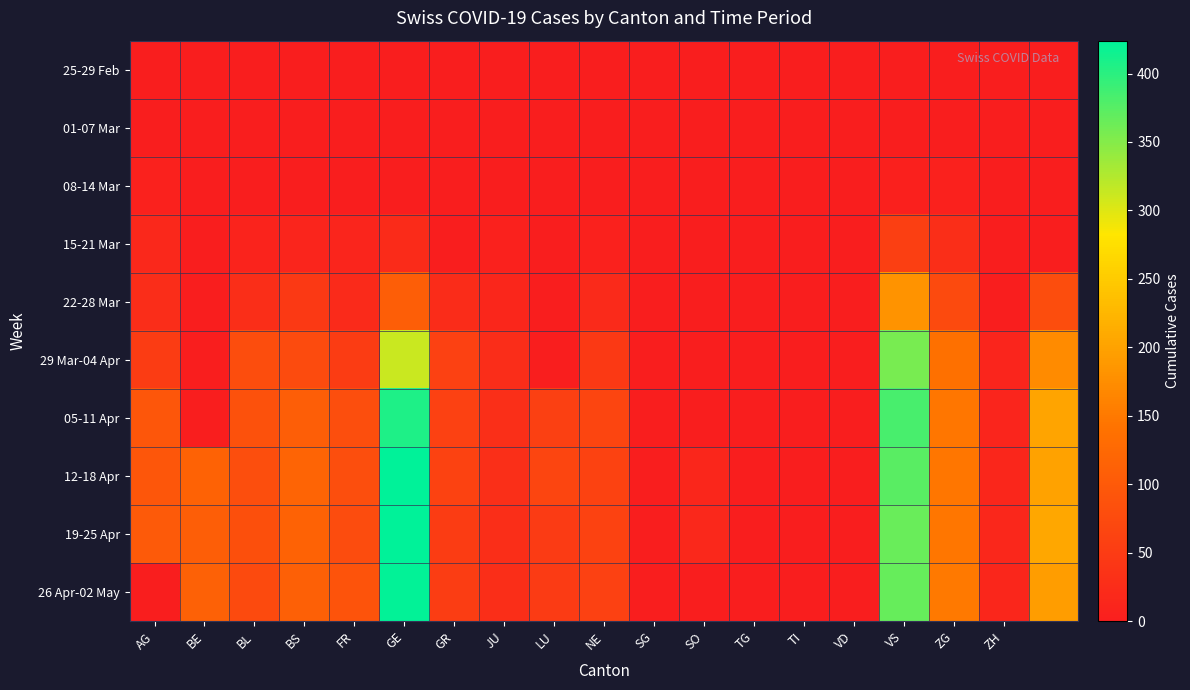

At which category does the chart reach its peak across all series?

GE